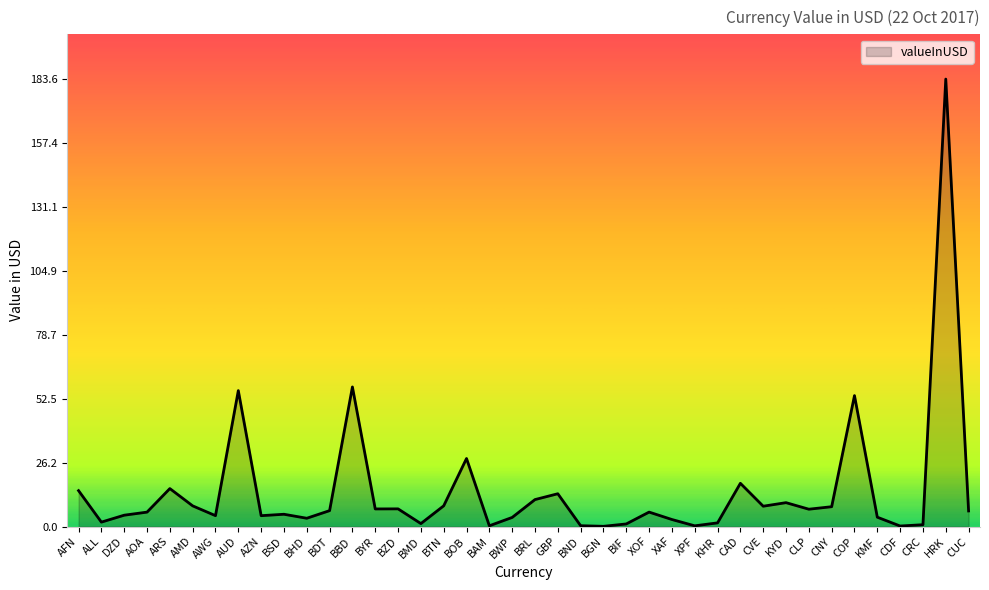

What position from the left is KYD?

32